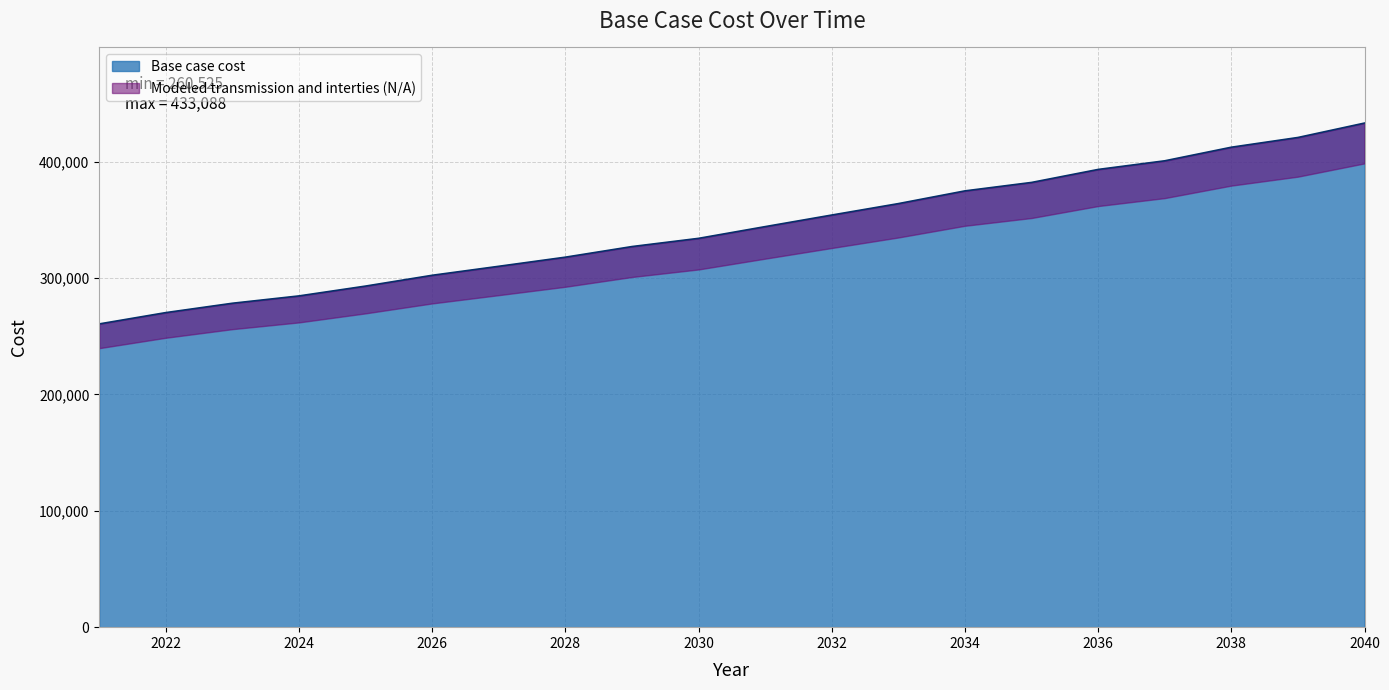

Where does the data first go above 344119?

2031